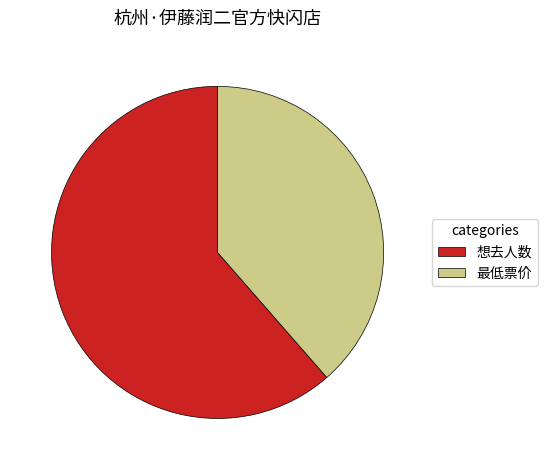

True or false: 最低票价 accounts for 30% of the total.

False